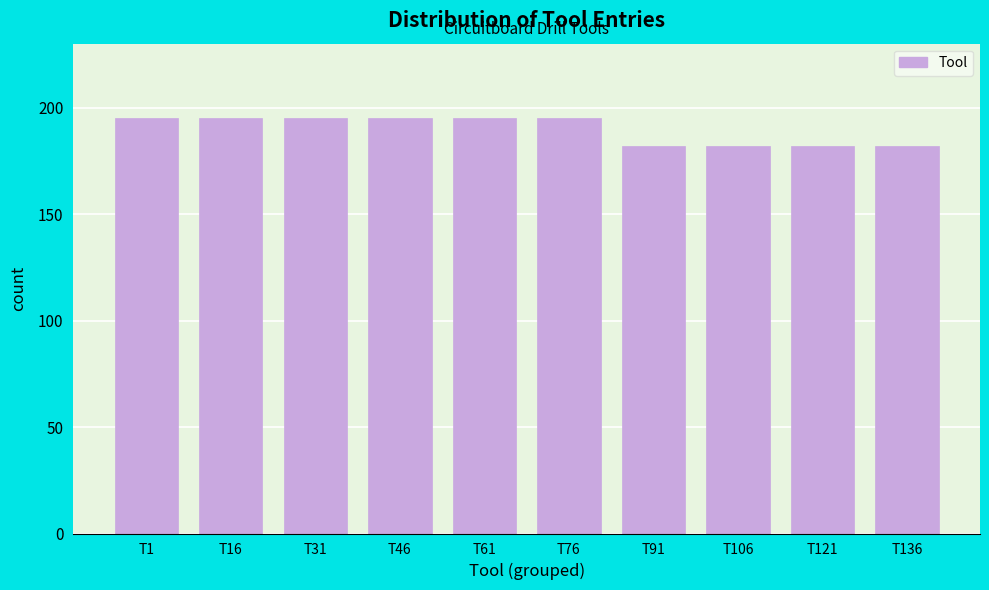

Reading left to right, extract all data points from this chart.

T1=195	T16=195	T31=195	T46=195	T61=195	T76=195	T91=182	T106=182	T121=182	T136=182